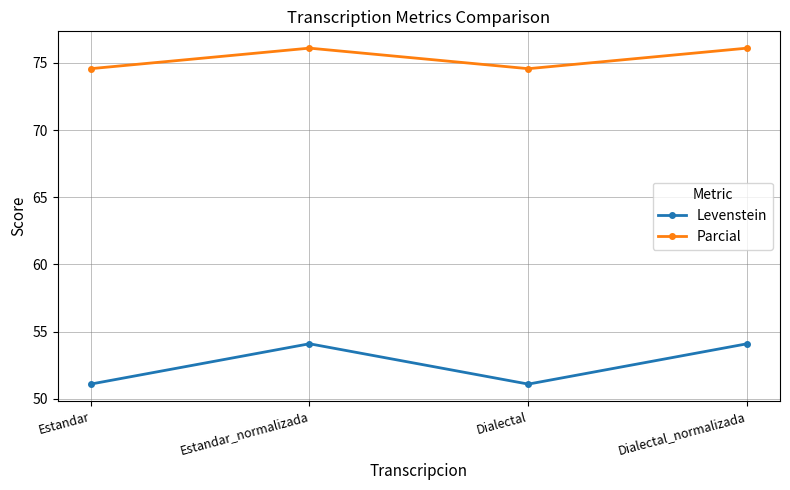

How many lines are shown in the chart?

2